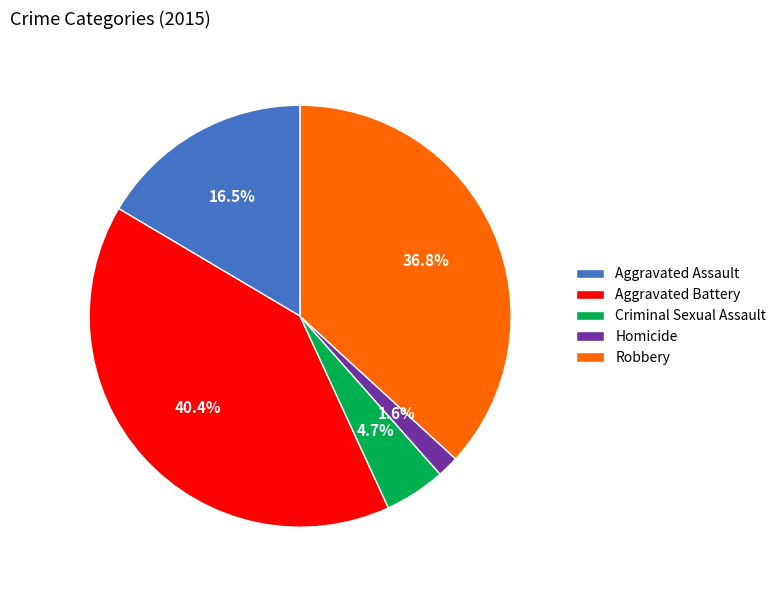

True or false: Aggravated Battery accounts for 40% of the total.

True